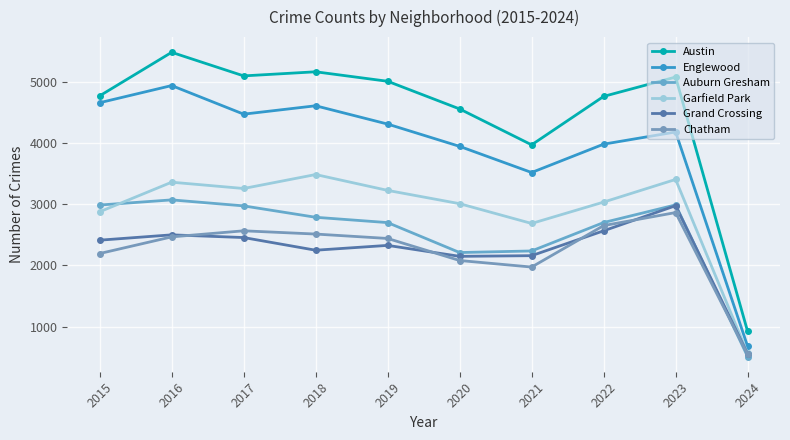

How many lines are shown in the chart?

6